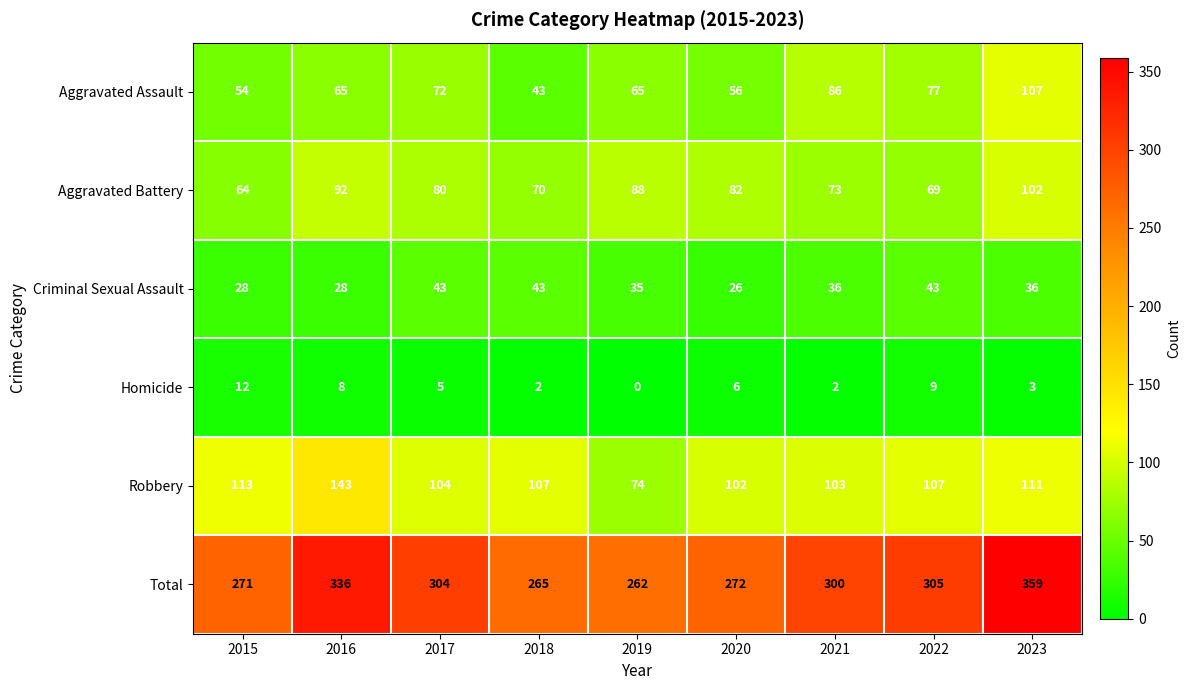

How many distinct data groups are displayed?

6